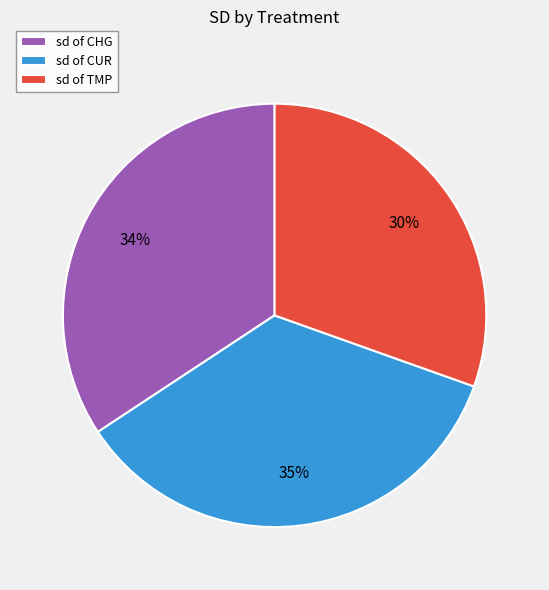

To the nearest percent, what is the average slice percentage?

33%